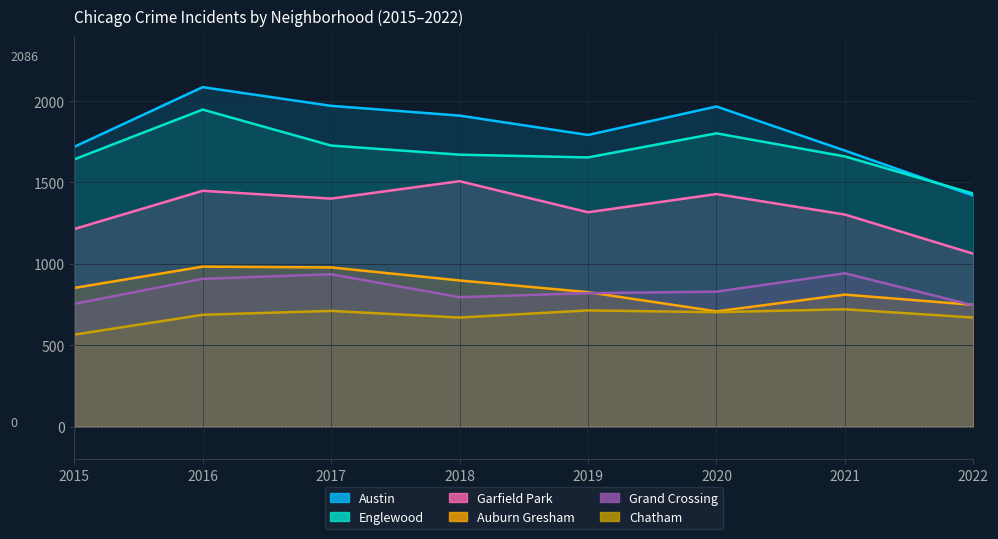

Where is the first local maximum for Garfield Park?

2016